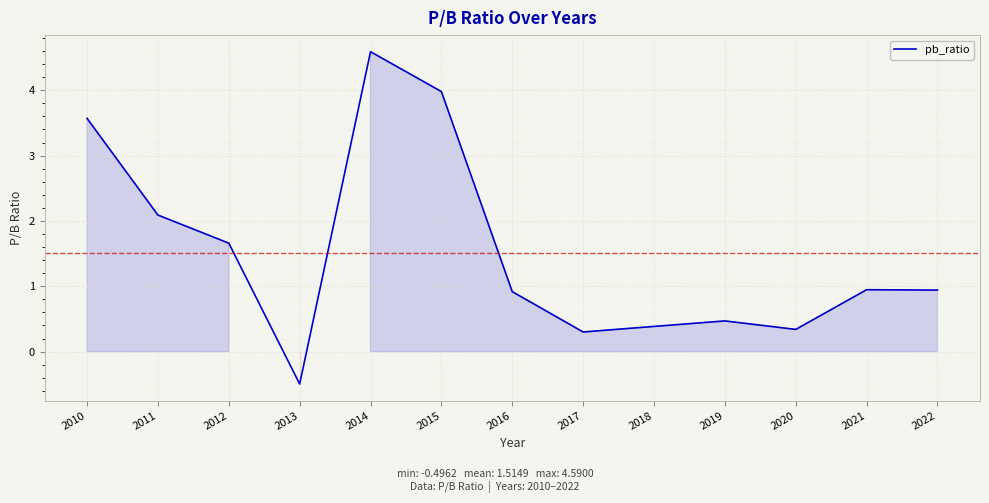

What value does the data have at 2012?

1.7